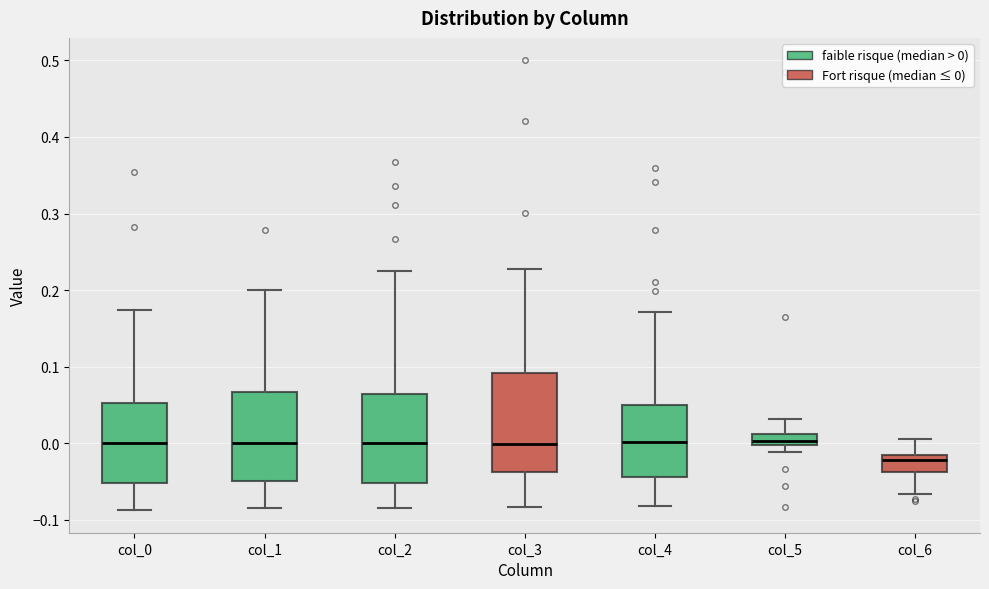

Where does the upper whisker of the box for col_5 end on the y-axis? The values are not printed on the chart, so give them approximately, as read against the axis.

0.03